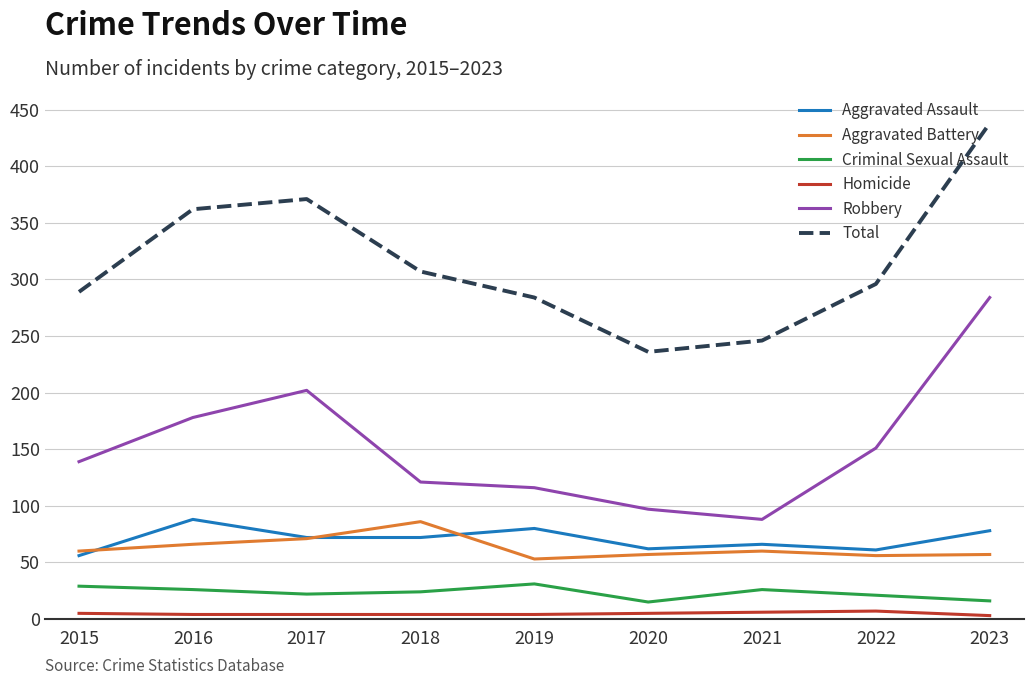

True or false: Aggravated Battery has a value of 66 at 2016.

True